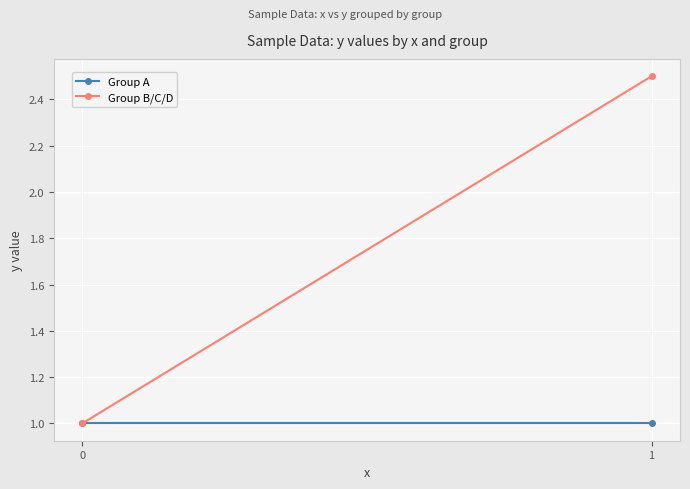

Which series has the largest total across all categories?

Group B/C/D